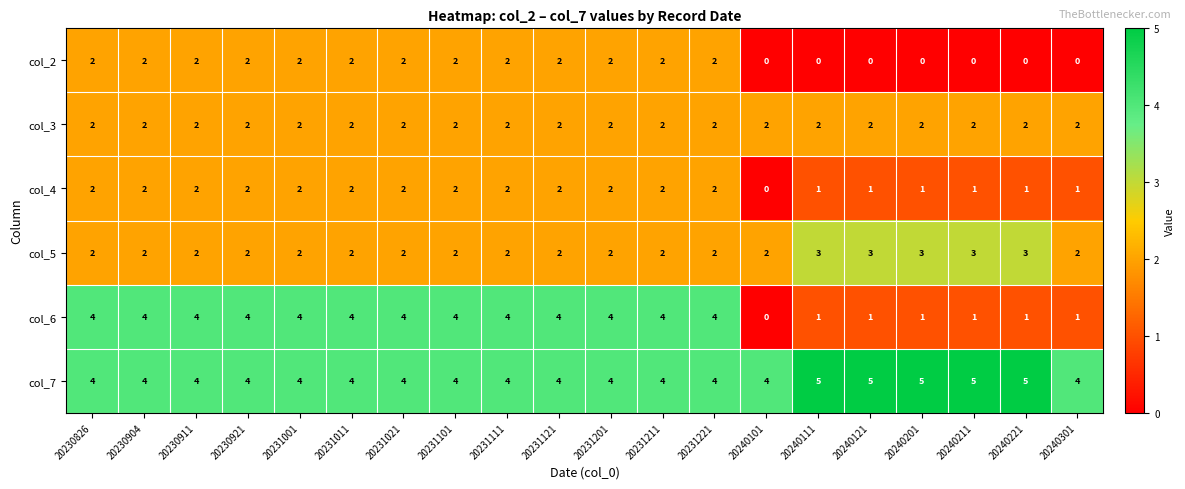

How many categories are shown in the chart?

20